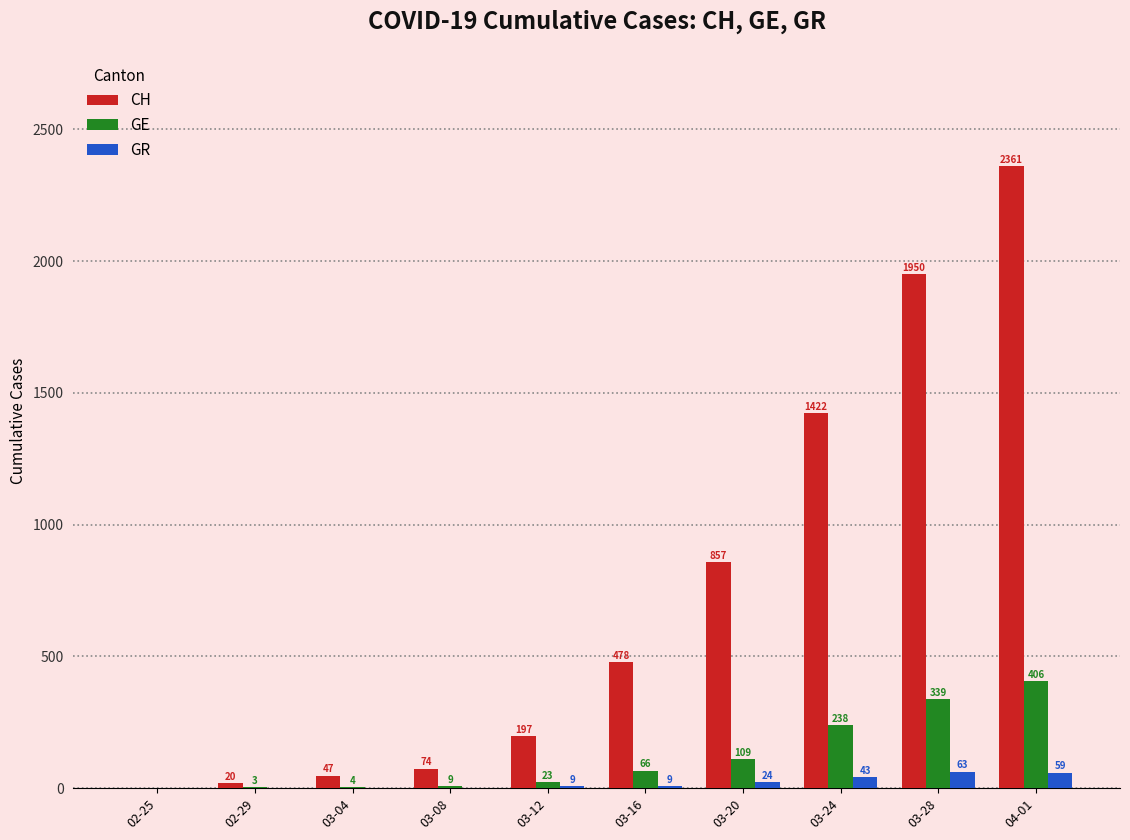

Reading left to right, extract all data points from this chart.

CH: 0	20	47	74	197	478	857	1422	1950	2361
GE: 0	3	4	9	23	66	109	238	339	406
GR: 0	0	0	0	9	9	24	43	63	59